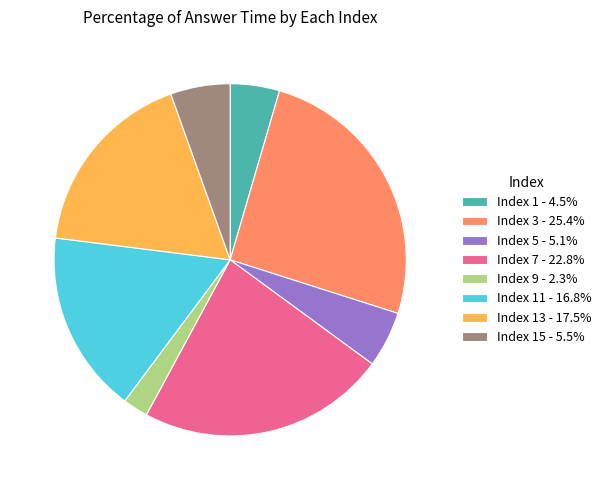

Does Index 11 - 16.8% account for over 50% of the chart?

No